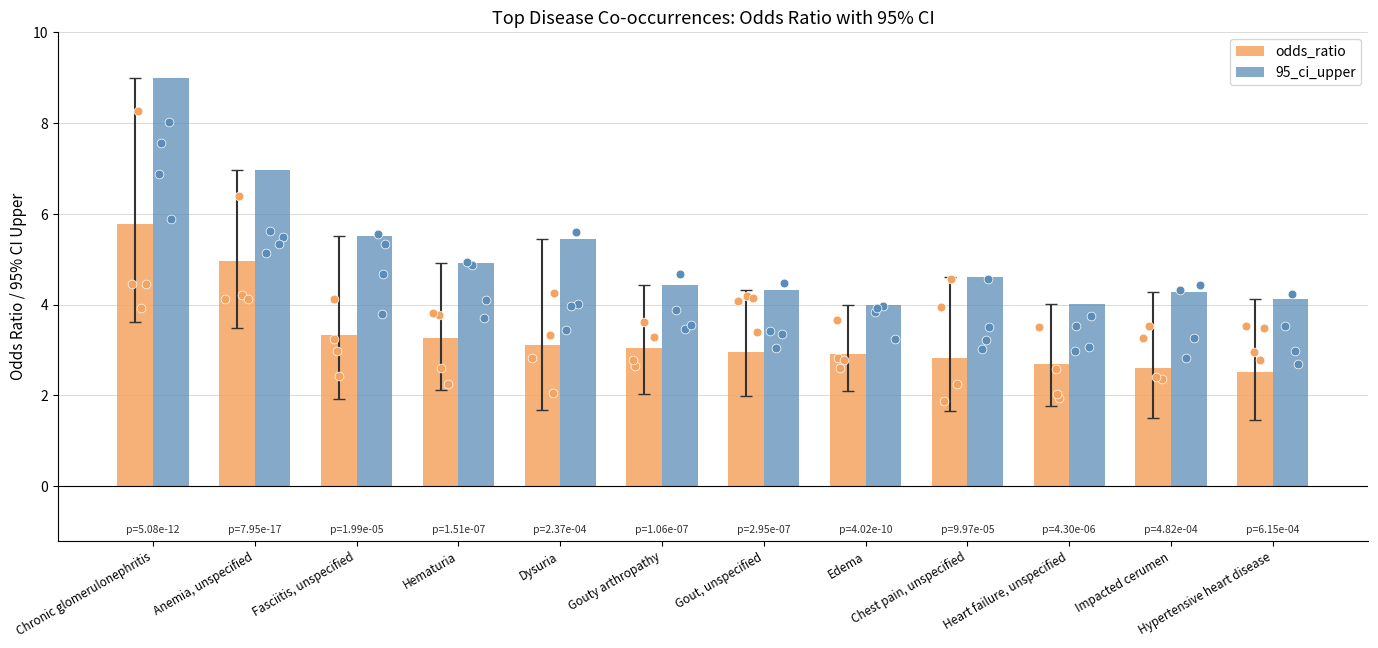

Which series contains the highest Y value?

95_ci_upper